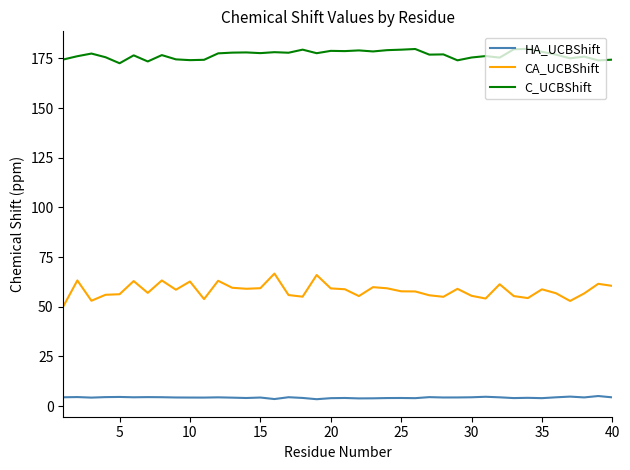

List the series in order of their overall mean, highest first.

C_UCBShift, CA_UCBShift, HA_UCBShift